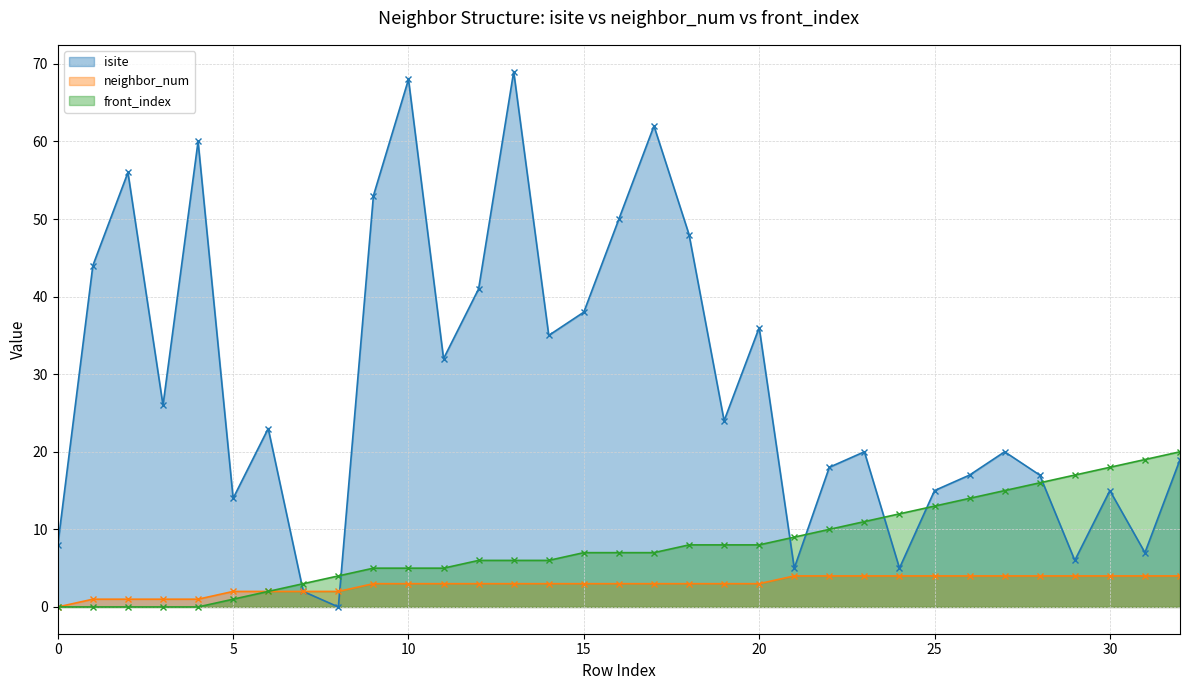

What is the greatest value displayed?

69